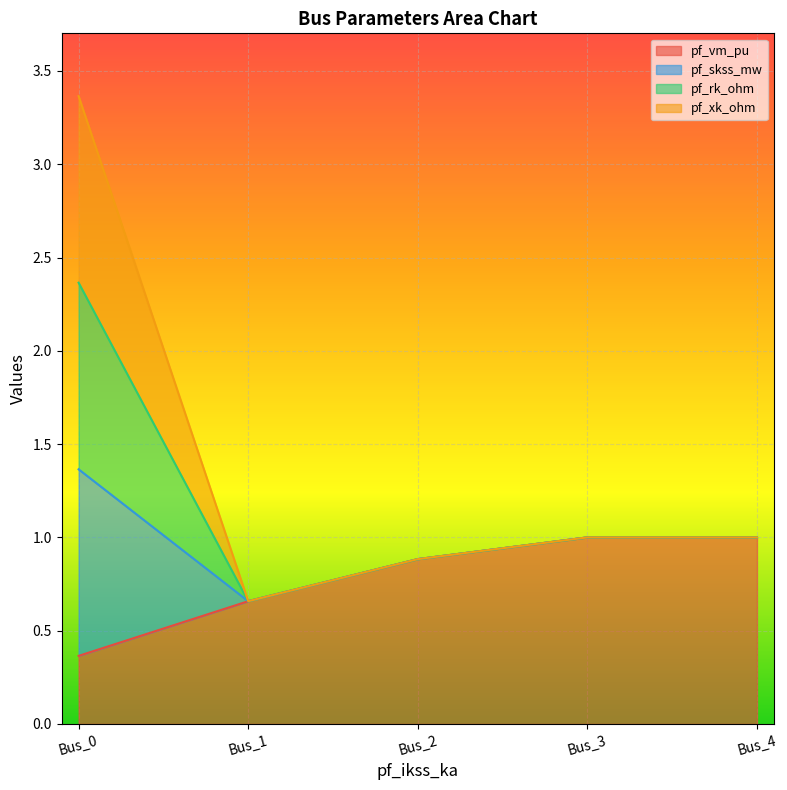

The pf_skss_mw series shows 5.9 at Bus_0. True or false?

False